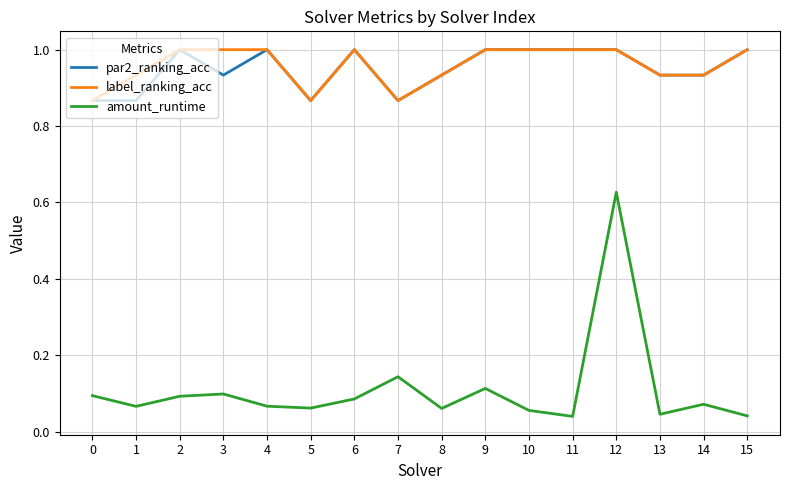

True or false: amount_runtime and label_ranking_acc cross at least once.

False